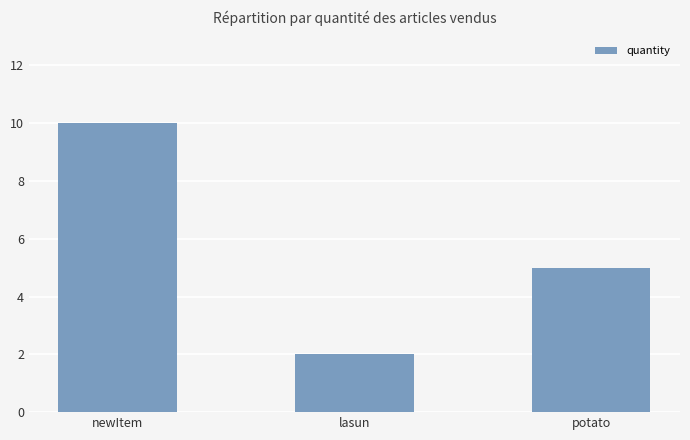

What is the maximum value shown in the chart?

10